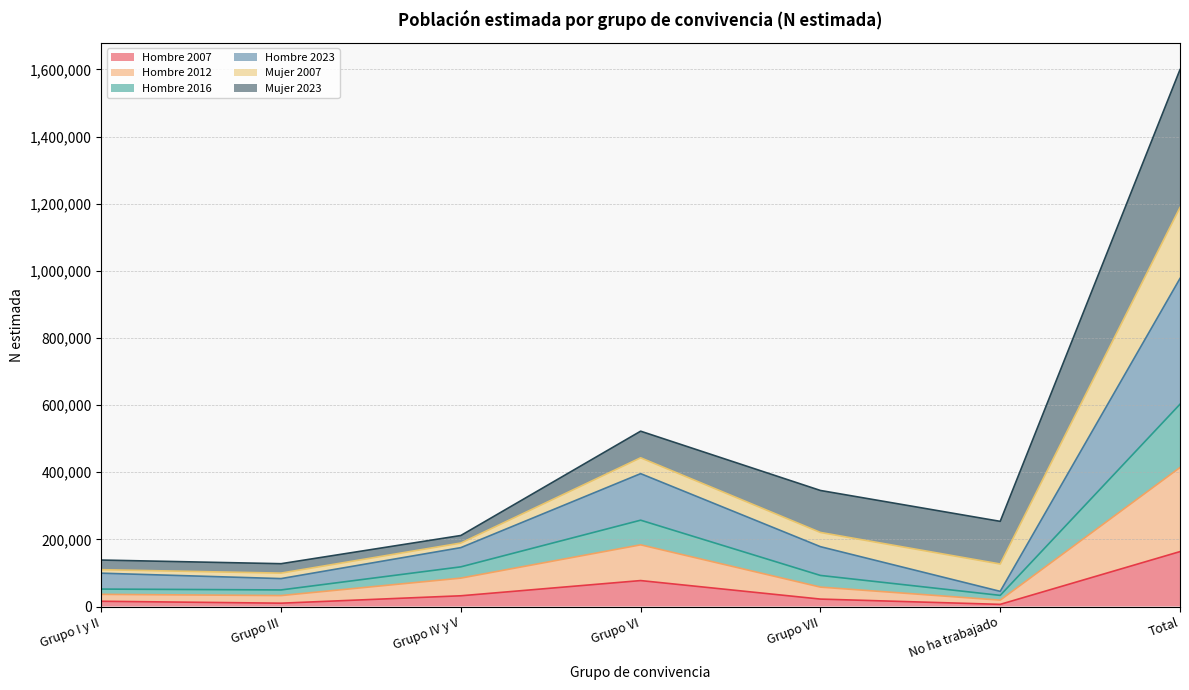

The Hombre 2007 series shows 227005 at Total. True or false?

False